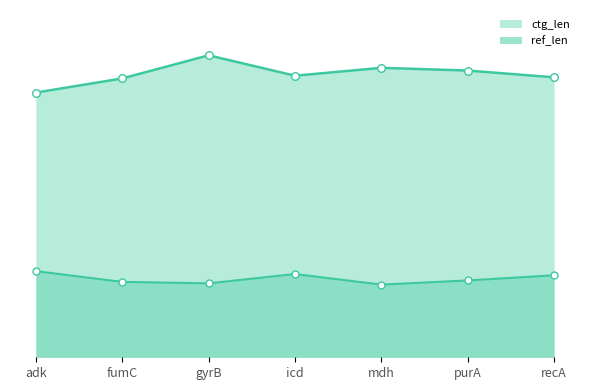

At which category is the sum across all series the highest?

gyrB